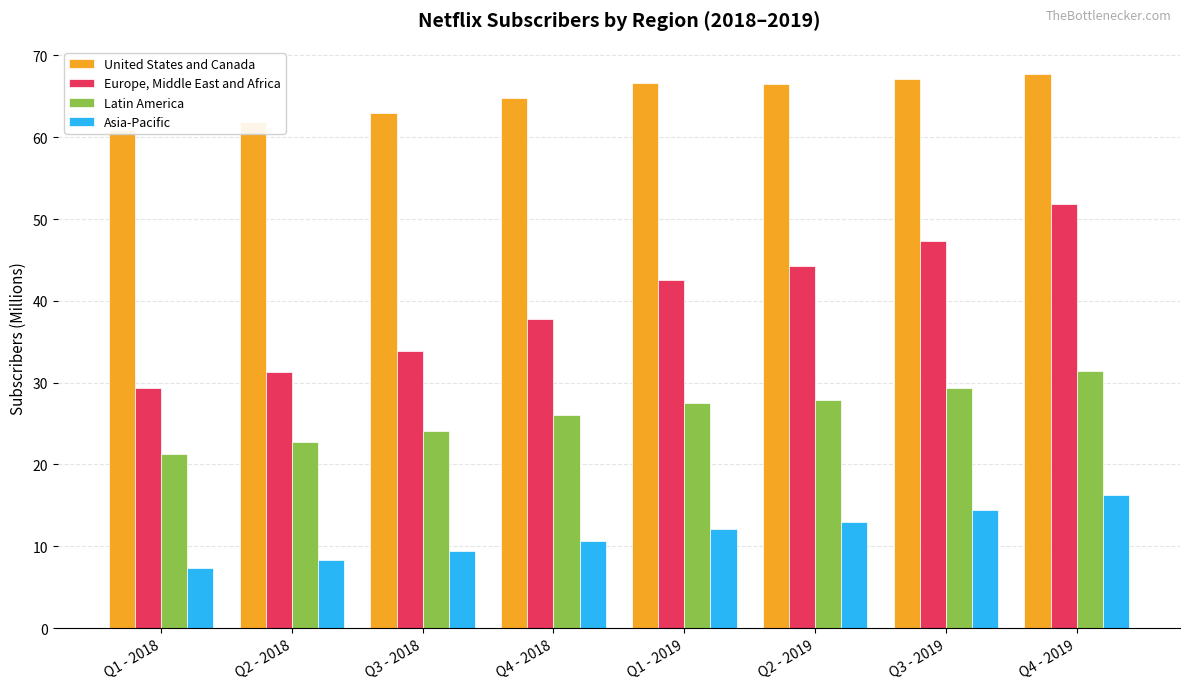

Between Q2 - 2018 and Q3 - 2018, which series saw the biggest shift?

Europe, Middle East and Africa